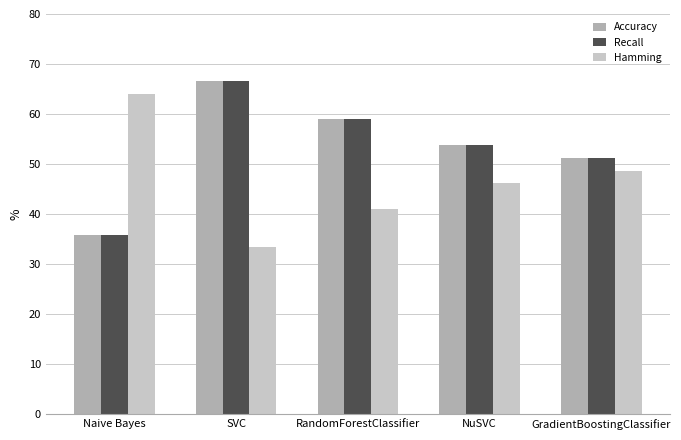

The Accuracy series shows 51.3 at GradientBoostingClassifier. True or false?

True